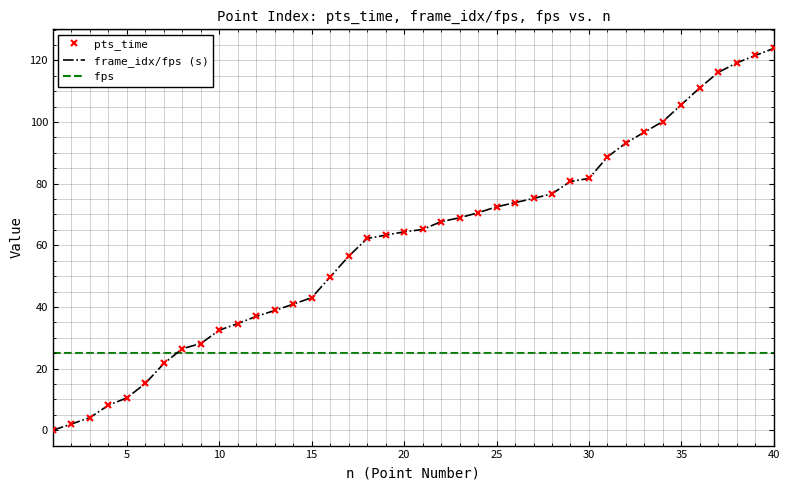

What is the sum of the pts_time values at 26 and 12?

110.8